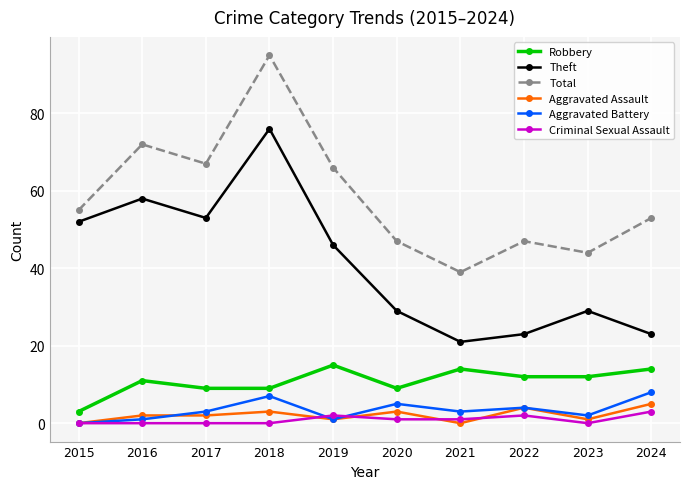

What is the value of the Criminal Sexual Assault point at the 5th from the left?

2